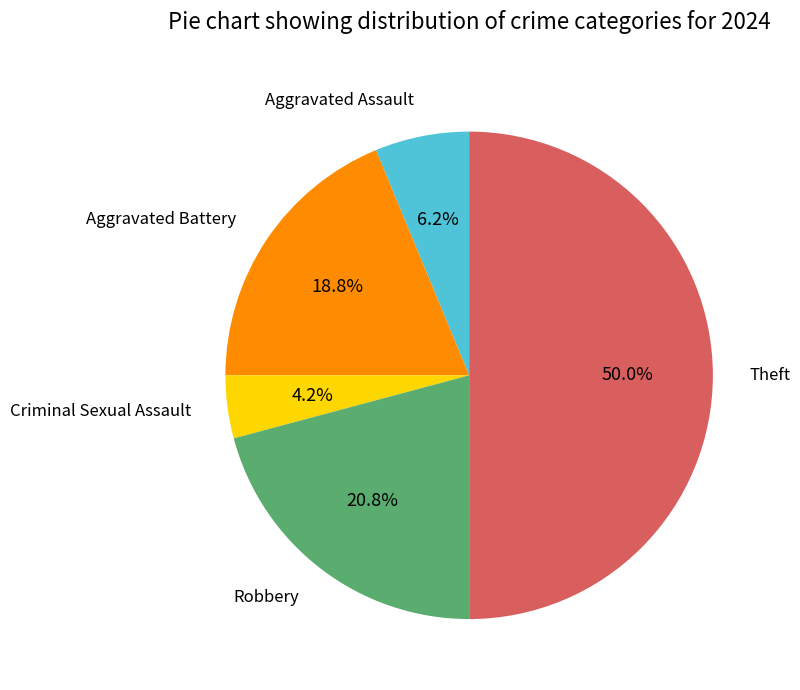

Count the number of slices in the pie.

5